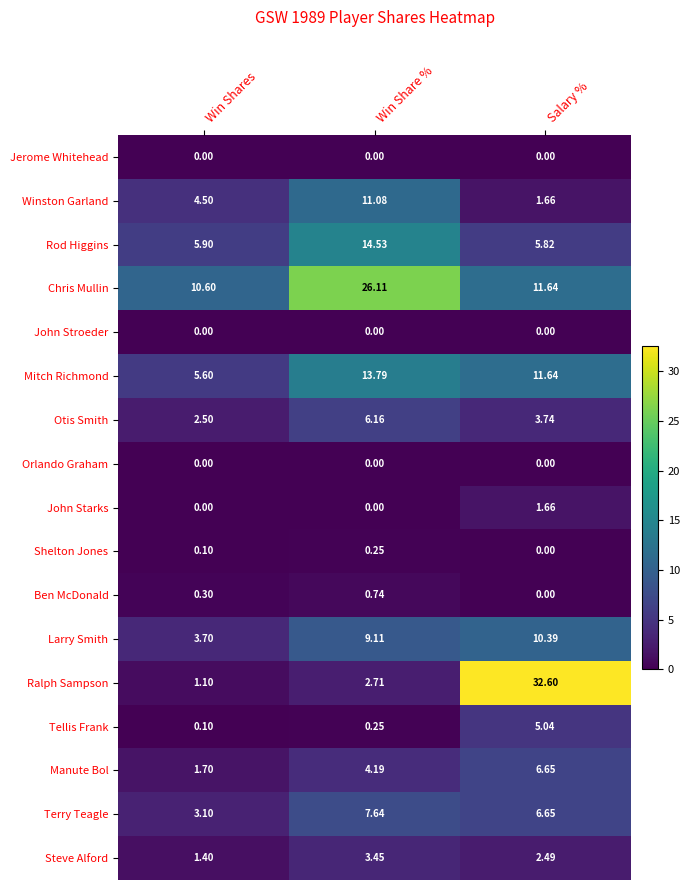

List the labels in order of Steve Alford value, largest first.

Win Share %, Salary %, Win Shares